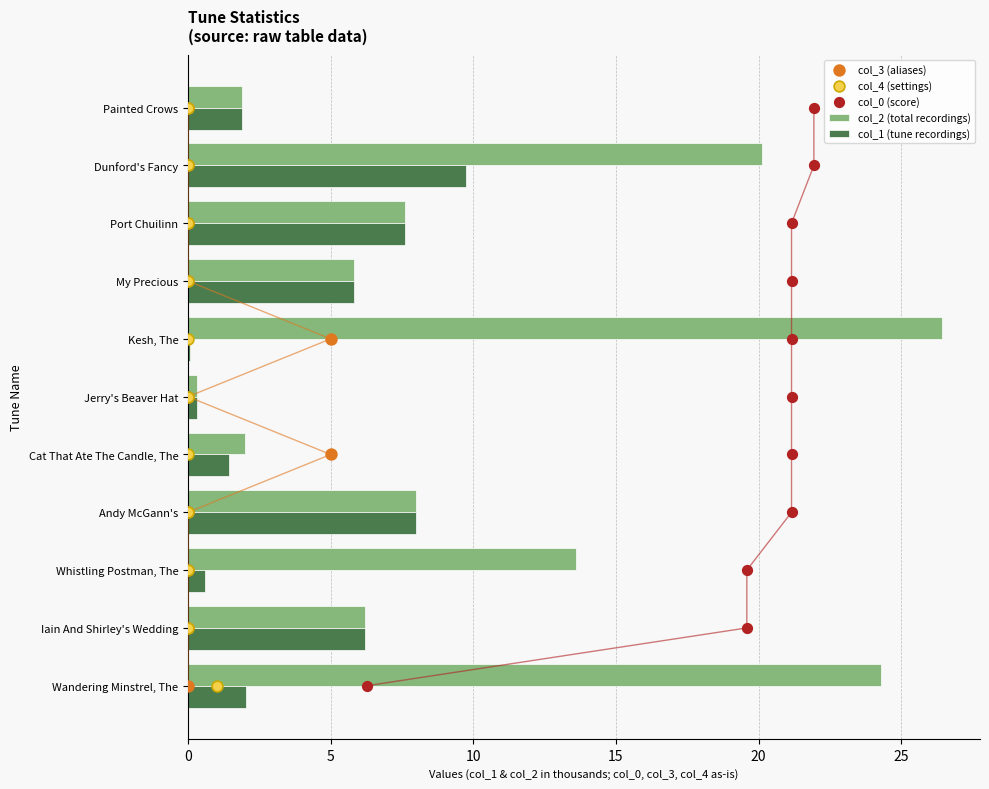

Which series has the largest total across all categories?

col_2 (total recordings)